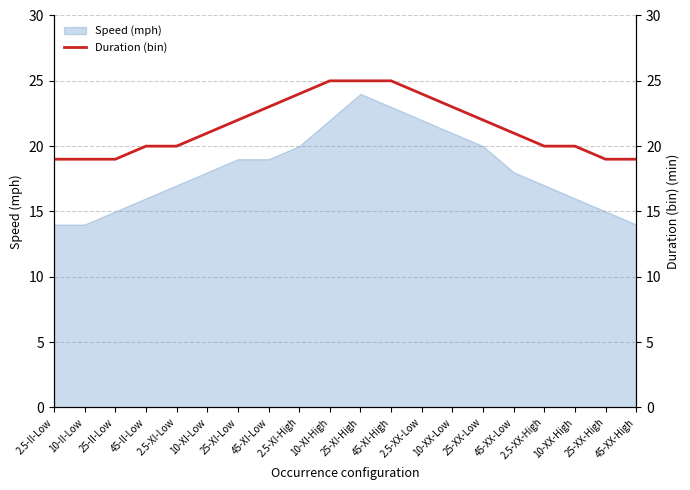

Which category has the lowest value across all series?

2.5-II-Low